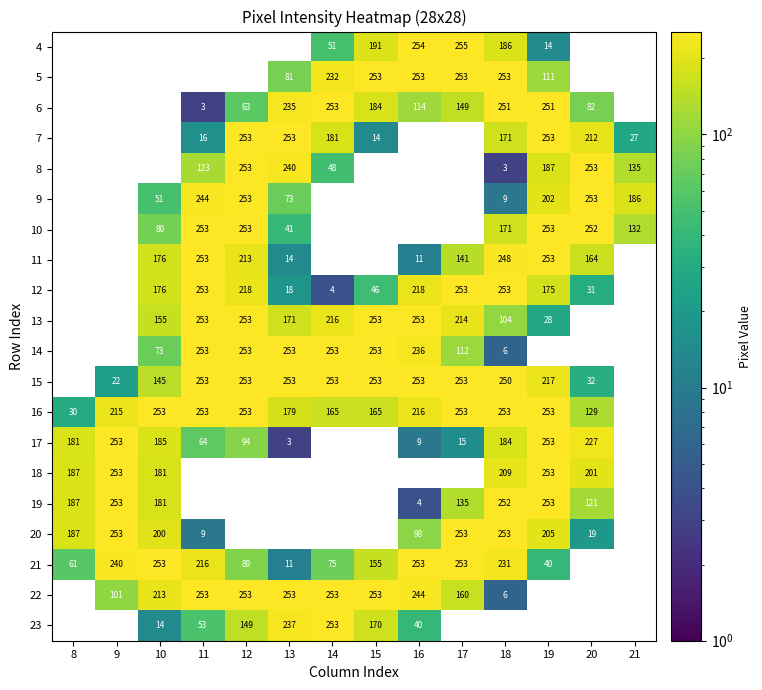

The 22 series shows 391.5 at 14. True or false?

False